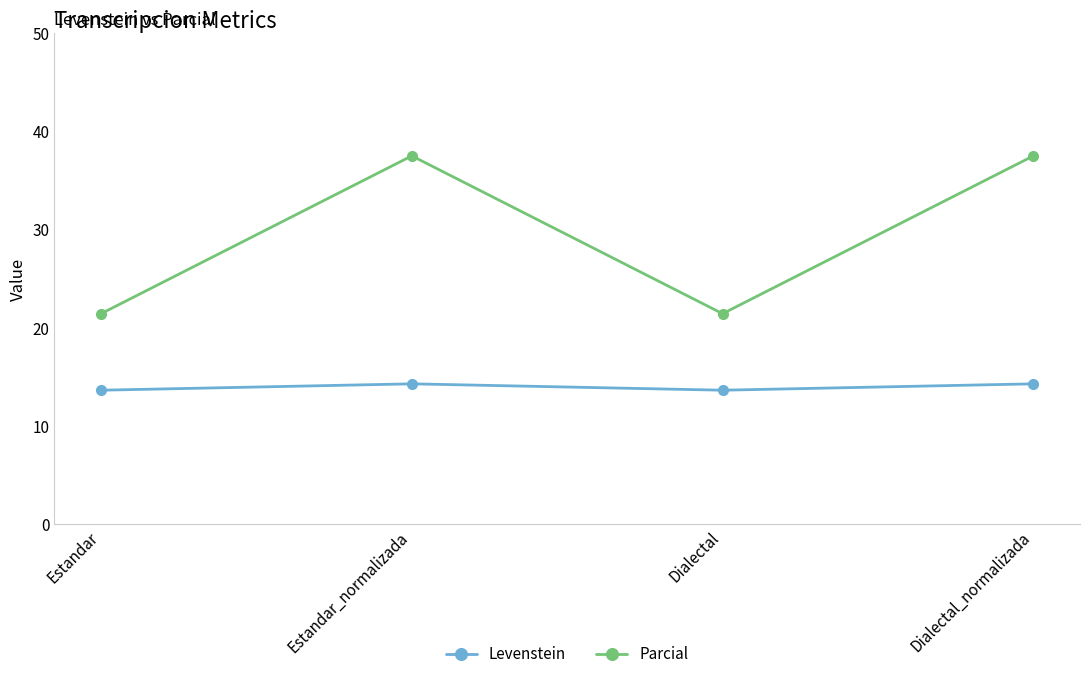

True or false: Levenstein has more than 1 interior local peaks.

False